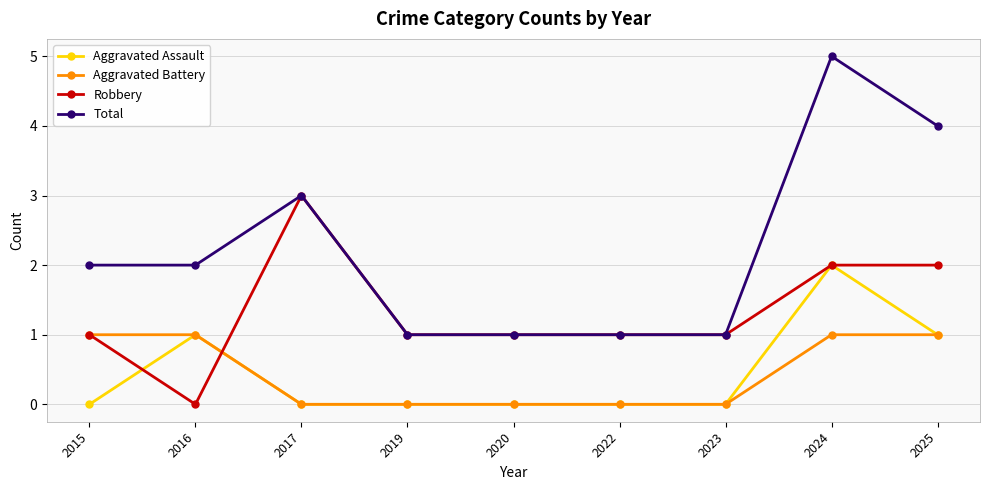

How many lines are shown in the chart?

4